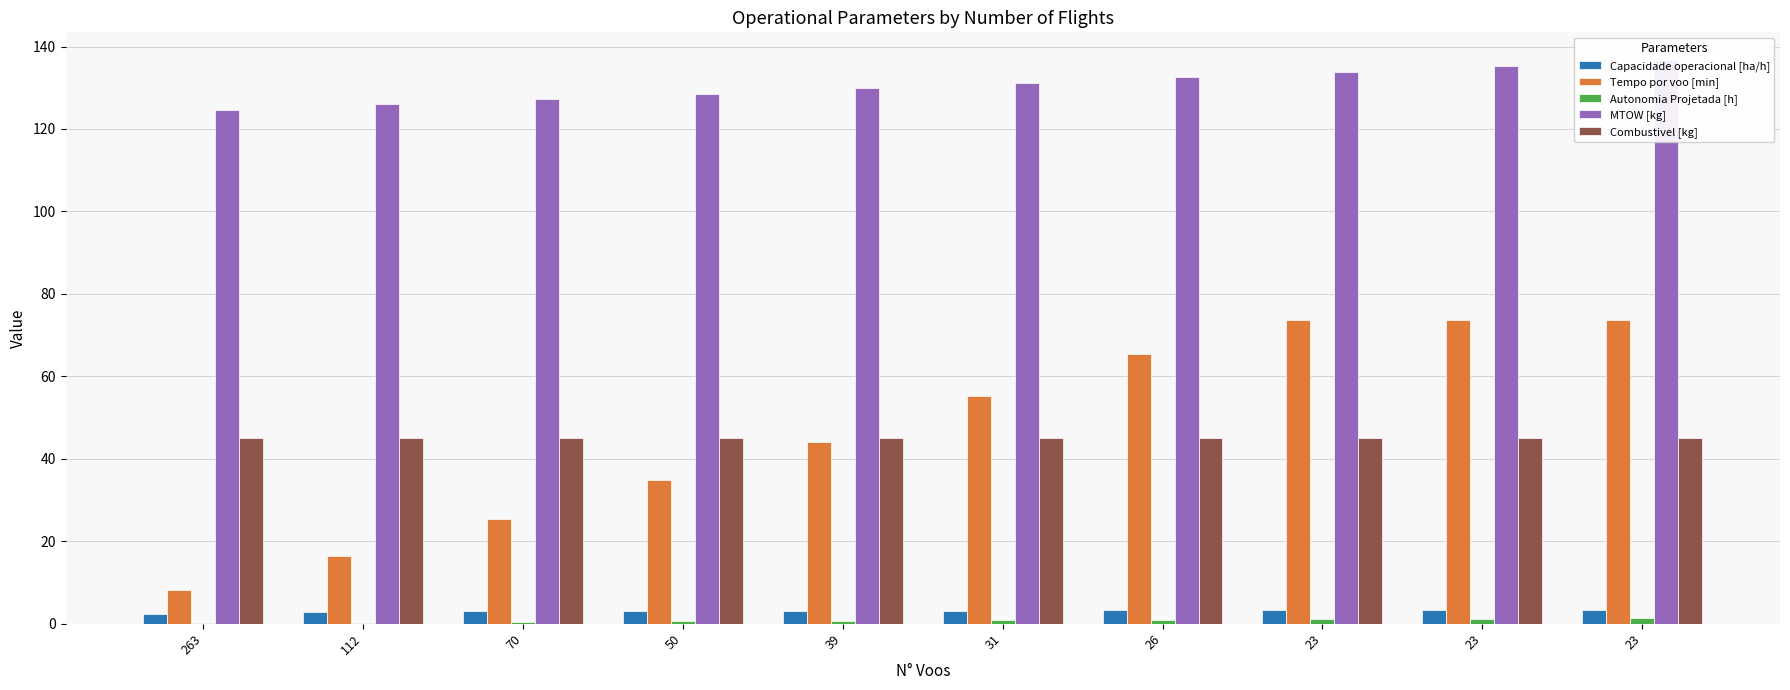

How many bars are there in total?

50